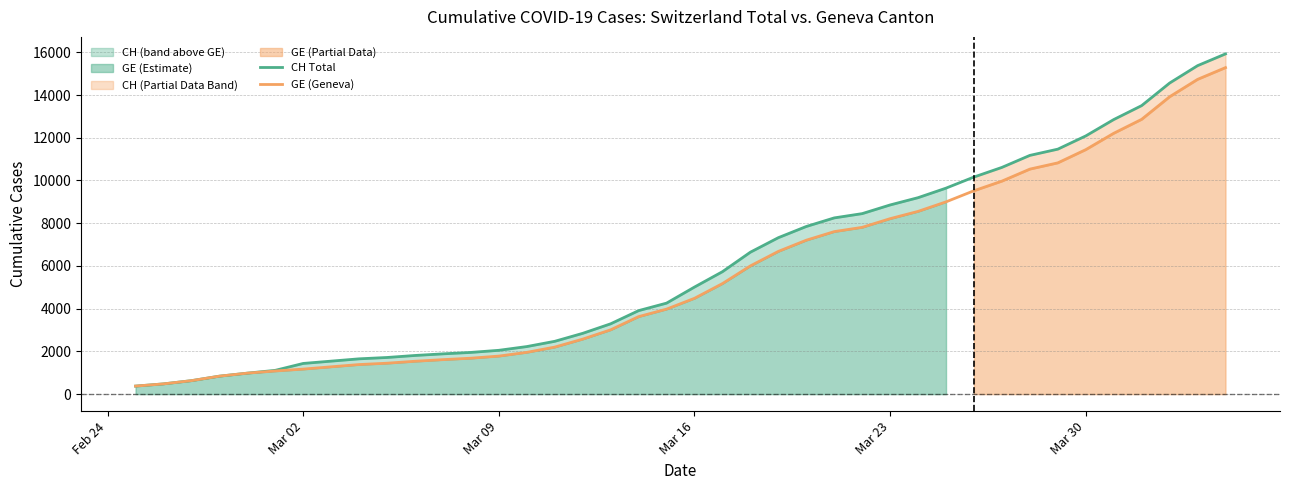

What is the minimum value for GE (Geneva)?

375